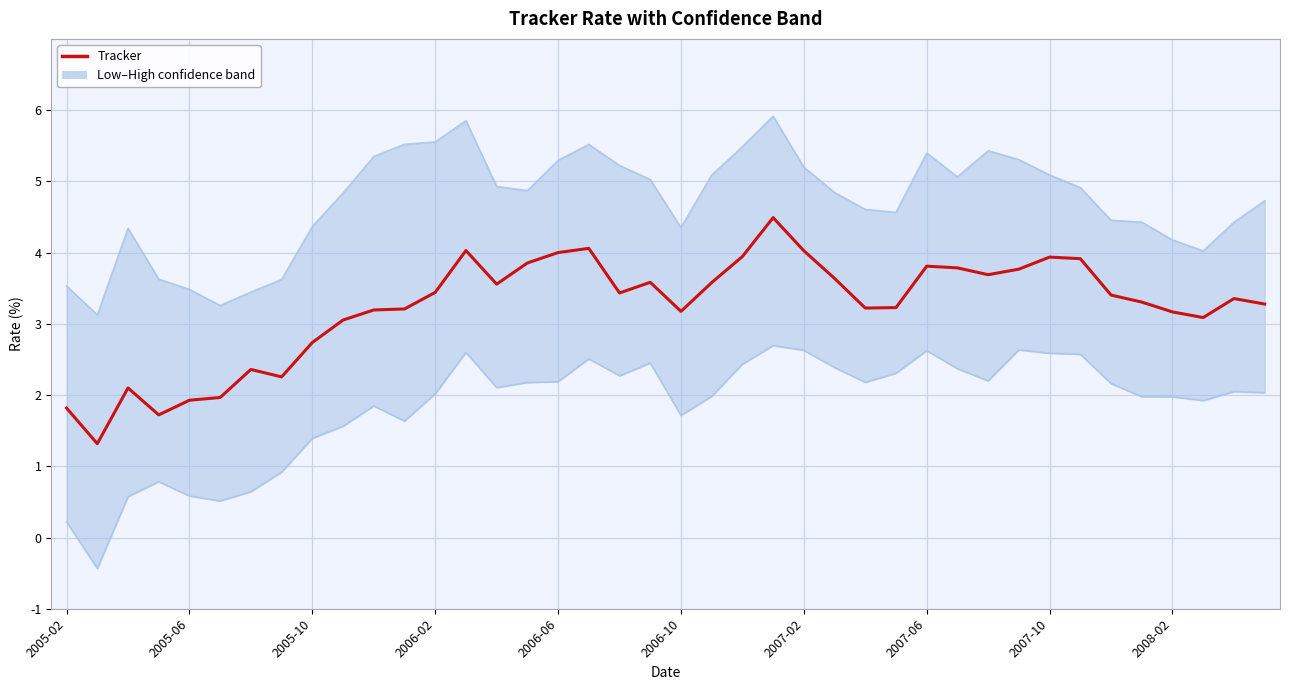

What value does the Tracker series have at 23?

4.5